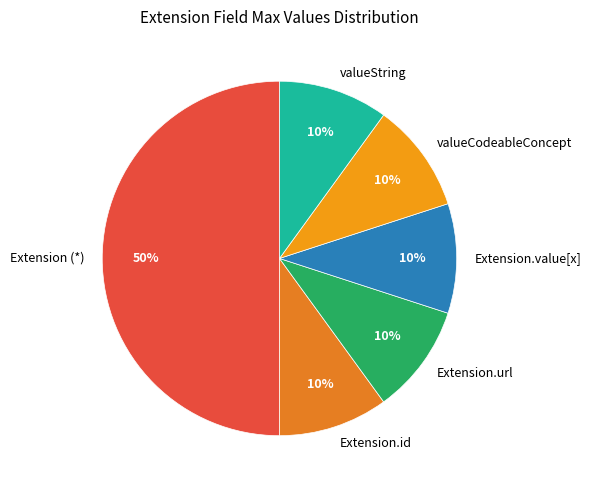

Does valueCodeableConcept represent more than half of the total?

No